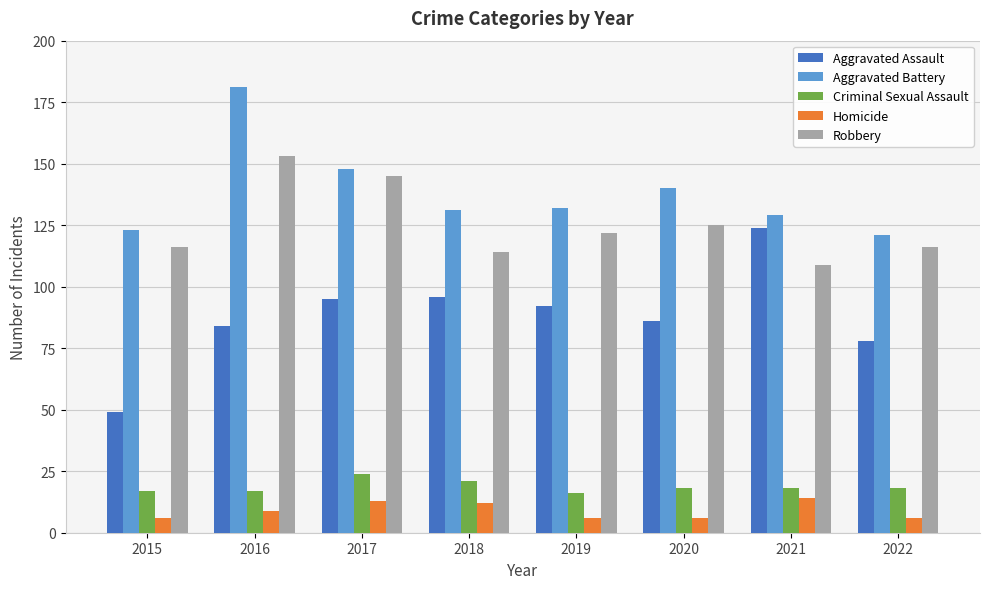

What is the sum of the Homicide values at 2017 and 2022?

19